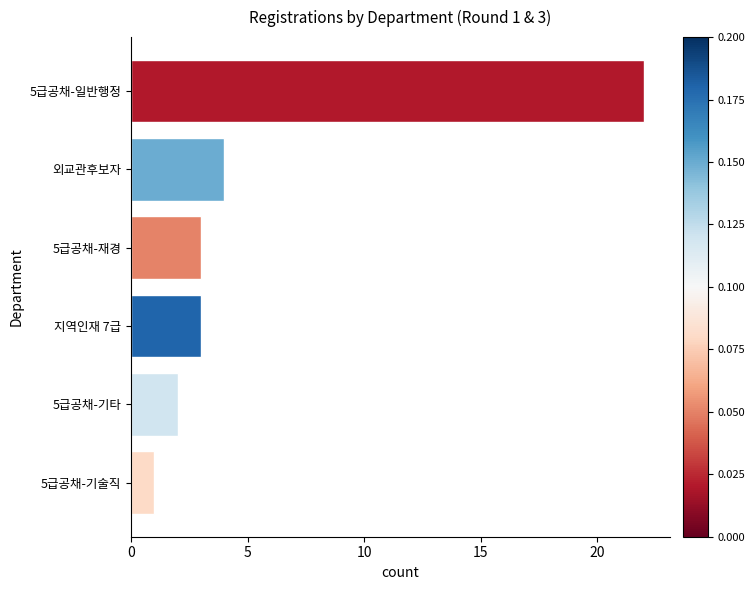

What is the ratio of the value at 5급공채-기타 to the value at 지역인재 7급?

0.7